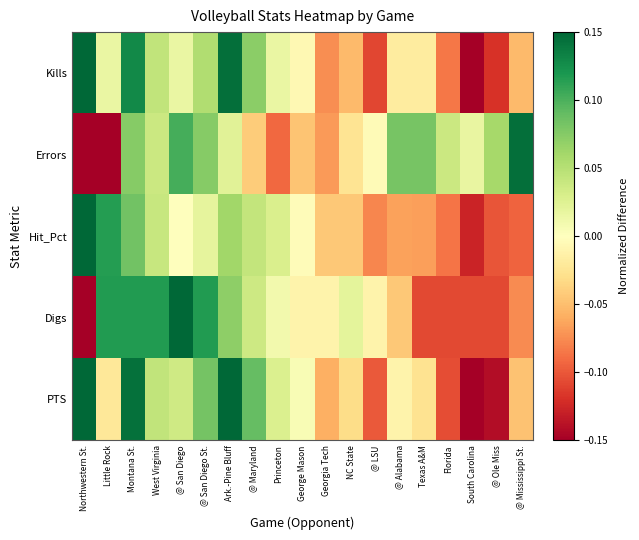

What is the minimum value shown in the chart?

-0.3